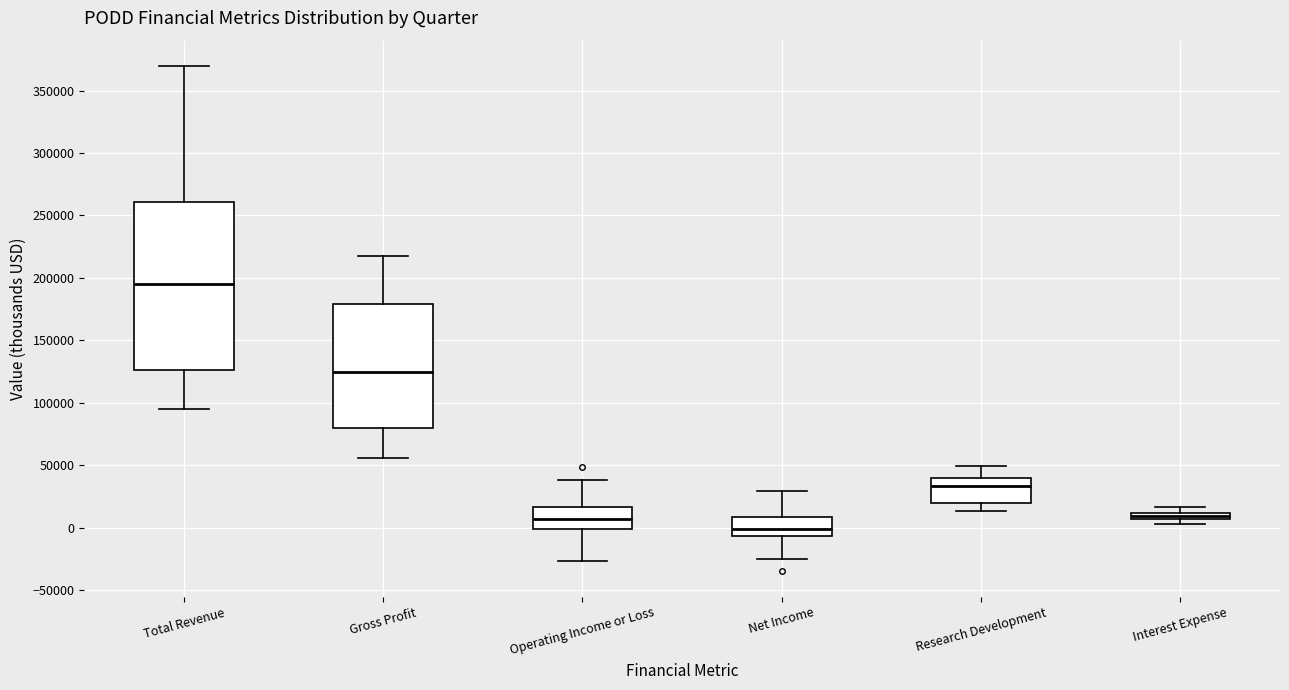

Where does the lower whisker of the box for Operating Income or Loss end on the y-axis? The values are not printed on the chart, so give them approximately, as read against the axis.

-25000